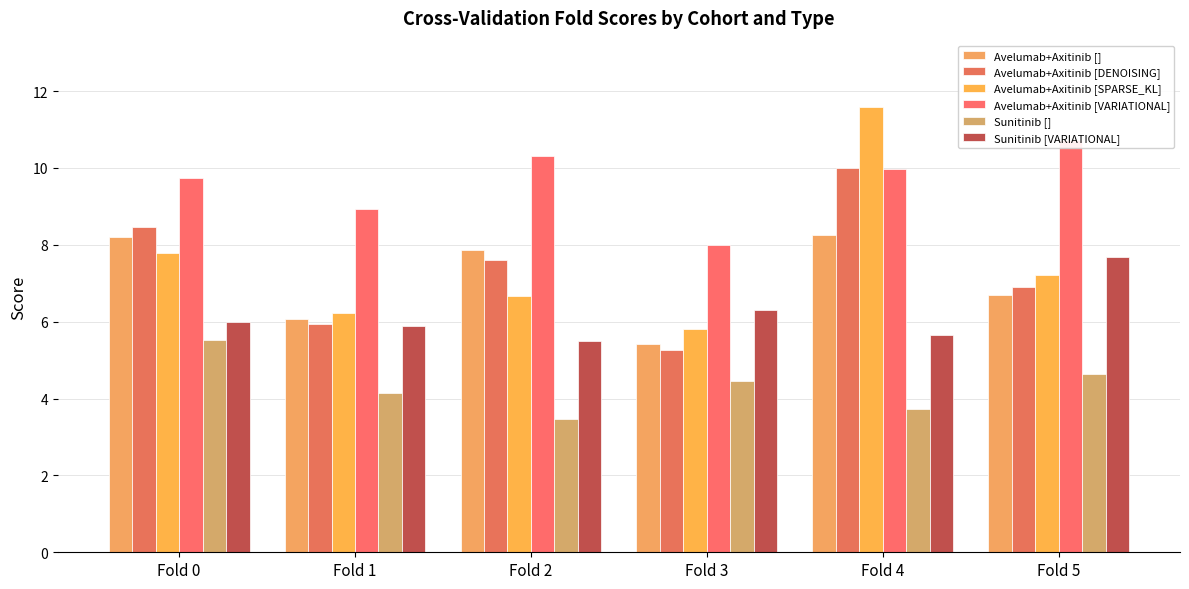

Reading left to right, list all the values displayed in this chart.

Avelumab+Axitinib []: 8.2	6.1	7.9	5.4	8.3	6.7
Avelumab+Axitinib [DENOISING]: 8.5	5.9	7.6	5.3	10.0	6.9
Avelumab+Axitinib [SPARSE_KL]: 7.8	6.2	6.7	5.8	11.6	7.2
Avelumab+Axitinib [VARIATIONAL]: 9.8	8.9	10.3	8.0	10.0	10.7
Sunitinib []: 5.5	4.1	3.5	4.5	3.7	4.6
Sunitinib [VARIATIONAL]: 6.0	5.9	5.5	6.3	5.6	7.7